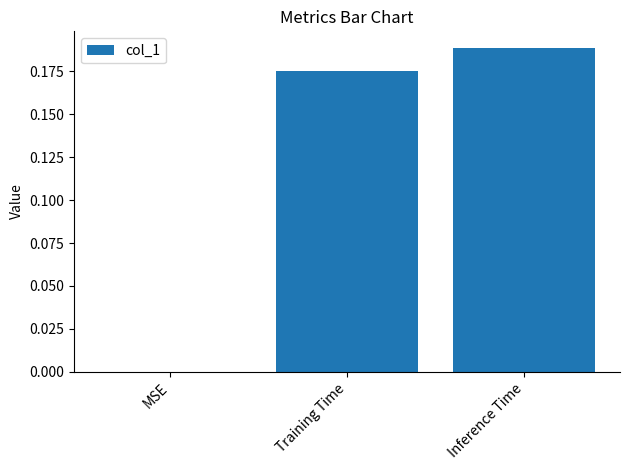

Are the bars horizontal?

No